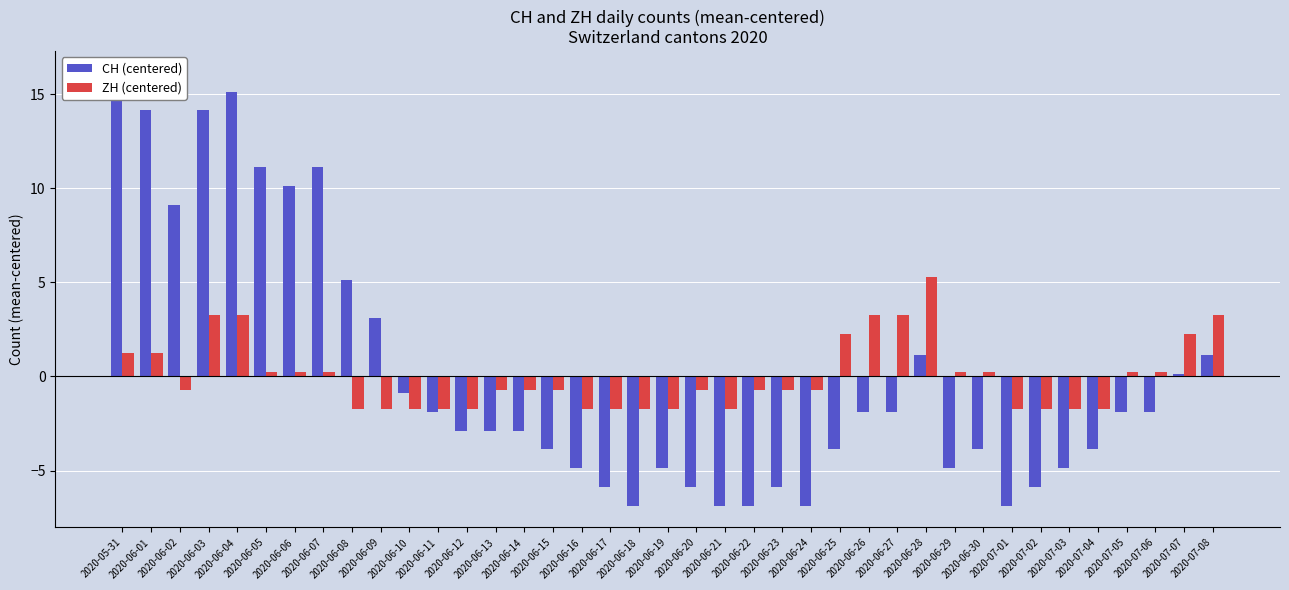

Reading right to left, extract all data points from this chart.

CH (centered): 1.1	0.1	-1.9	-1.9	-3.9	-4.9	-5.9	-6.9	-3.9	-4.9	1.1	-1.9	-1.9	-3.9	-6.9	-5.9	-6.9	-6.9	-5.9	-4.9	-6.9	-5.9	-4.9	-3.9	-2.9	-2.9	-2.9	-1.9	-0.9	3.1	5.1	11.1	10.1	11.1	15.1	14.1	9.1	14.1	16.1
ZH (centered): 3.3	2.3	0.3	0.3	-1.7	-1.7	-1.7	-1.7	0.3	0.3	5.3	3.3	3.3	2.3	-0.7	-0.7	-0.7	-1.7	-0.7	-1.7	-1.7	-1.7	-1.7	-0.7	-0.7	-0.7	-1.7	-1.7	-1.7	-1.7	-1.7	0.3	0.3	0.3	3.3	3.3	-0.7	1.3	1.3